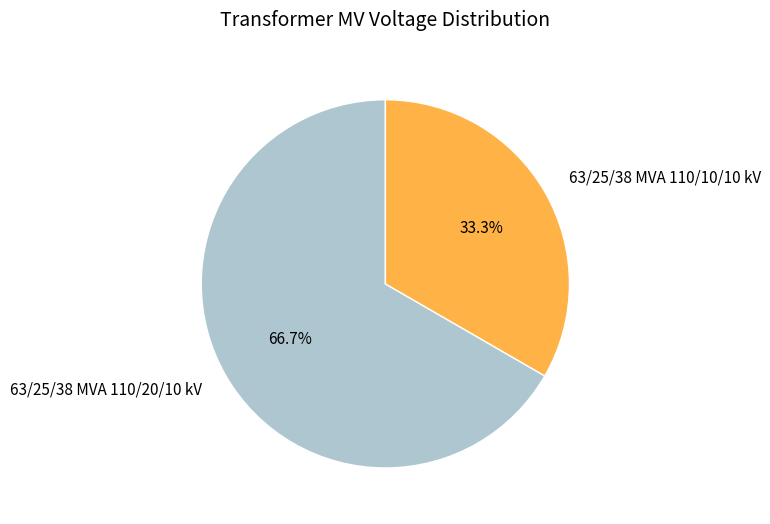

Combined, do 63/25/38 MVA 110/10/10 kV and 63/25/38 MVA 110/20/10 kV account for over 50%?

Yes